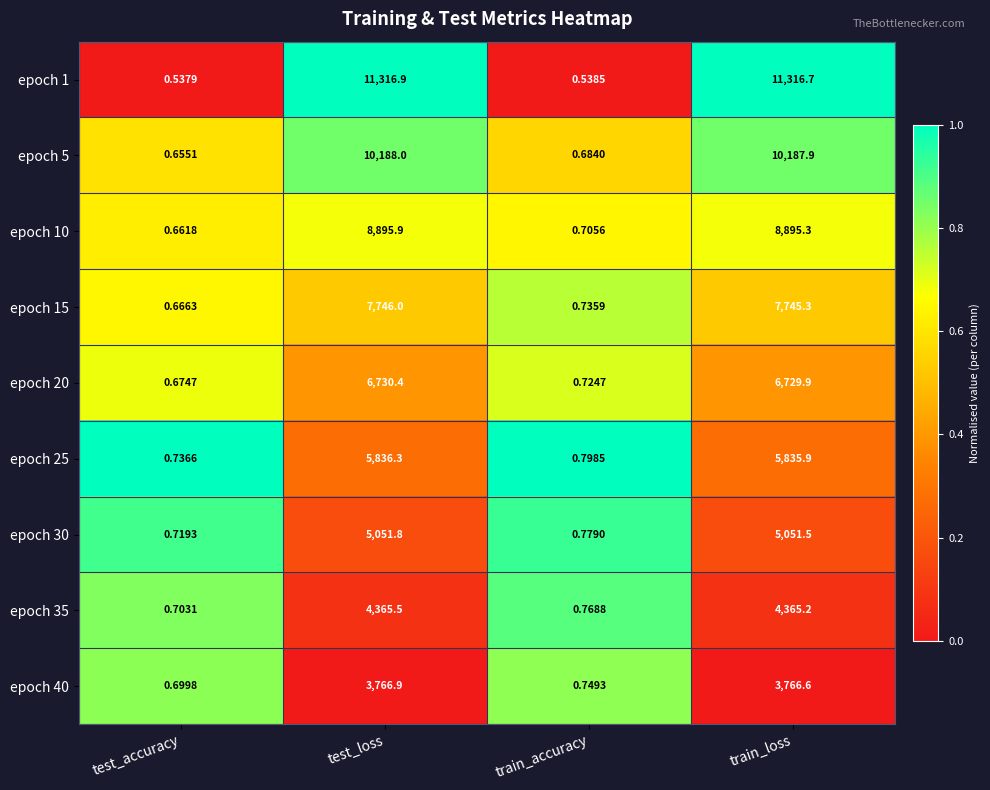

At which label does epoch 5 first exceed 10187?

test_loss